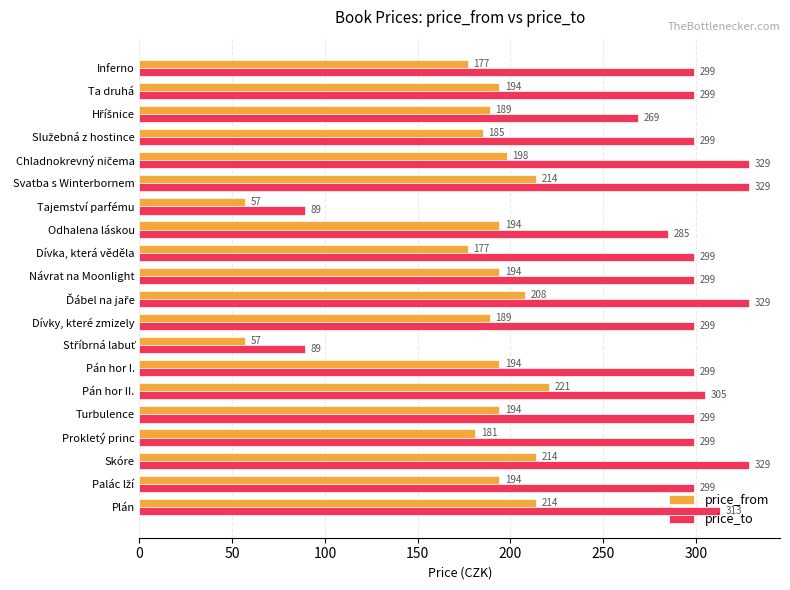

Rank the series by their maximum value, from highest to lowest.

price_to, price_from